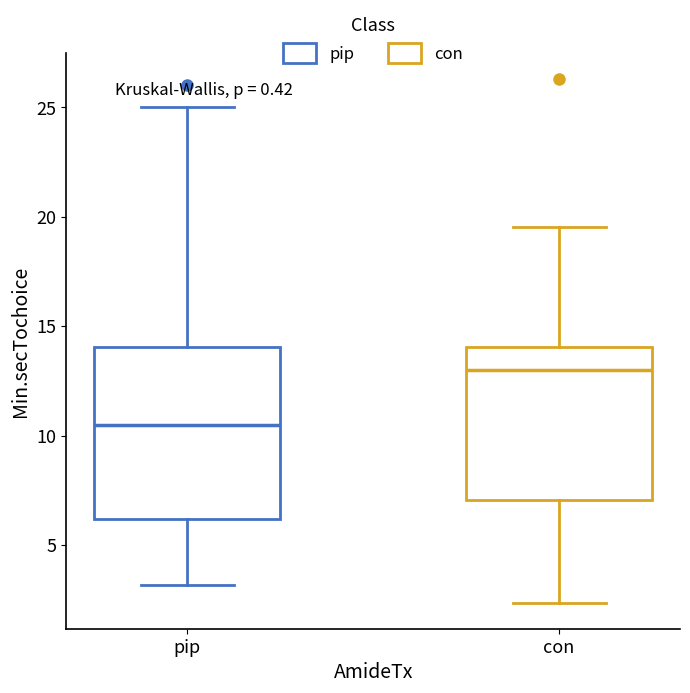

Where does the upper whisker of the box for con end on the y-axis? The values are not printed on the chart, so give them approximately, as read against the axis.

19.5